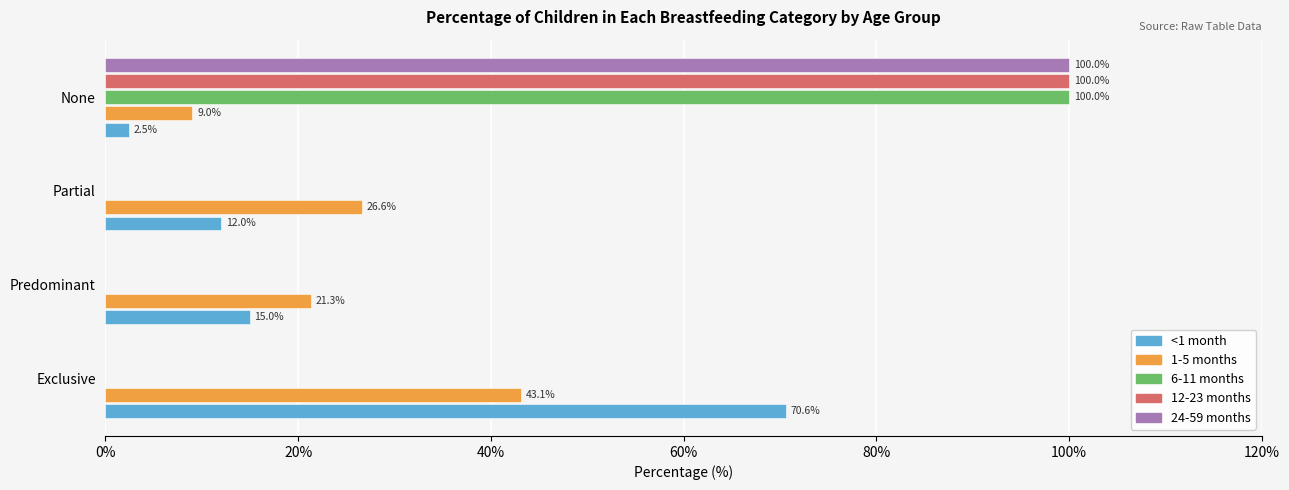

What is the average value of the <1 month series?

25.0